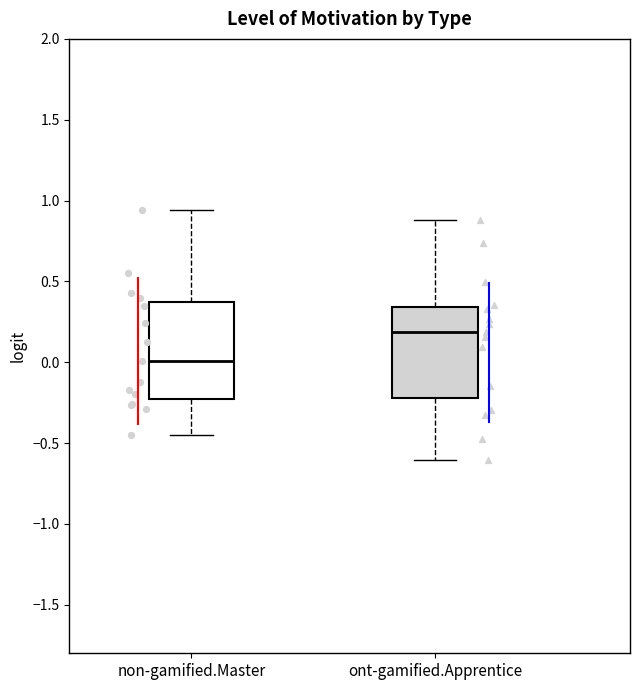

Which box has the lowest median line?

non-gamified.Master